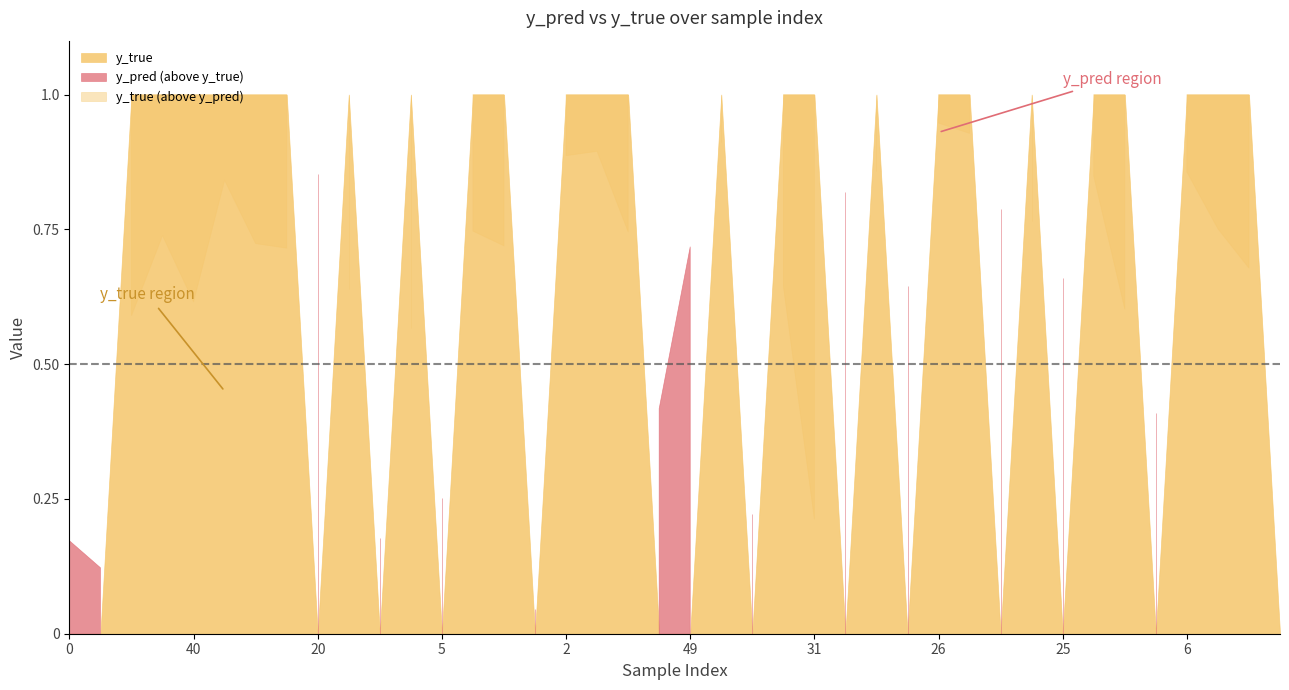

What is the difference between the y_pred values at 17 and 31?

0.5